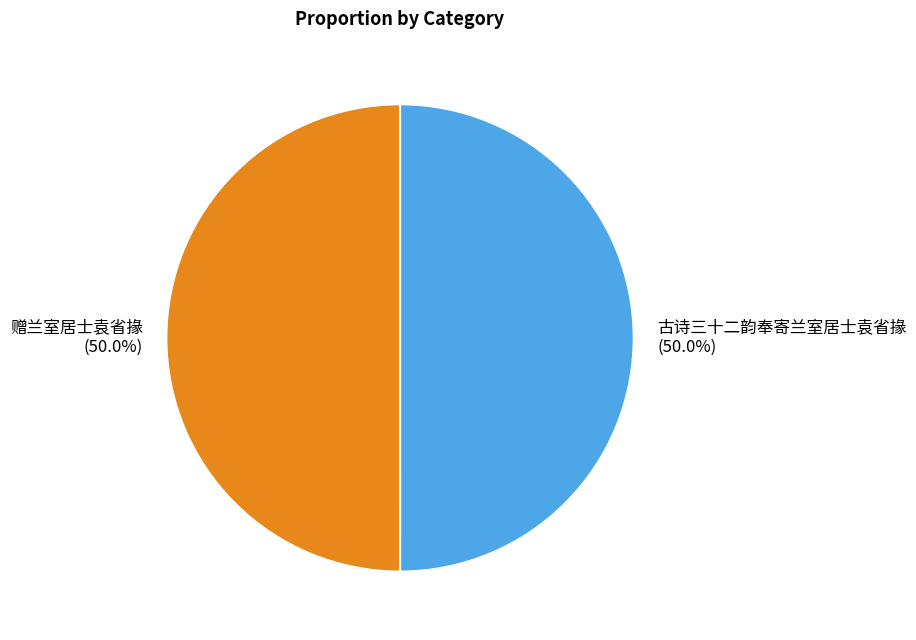

True or false: 古诗三十二韵奉寄兰室居士袁省掾 accounts for 41% of the total.

False